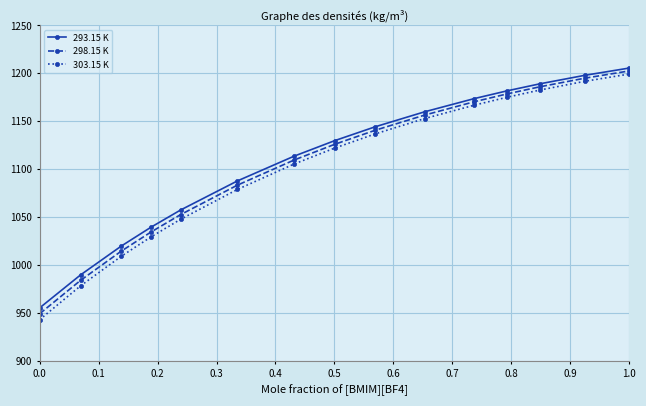

What is the value of the 293.15 K point at the 14th from the left?

1197.9